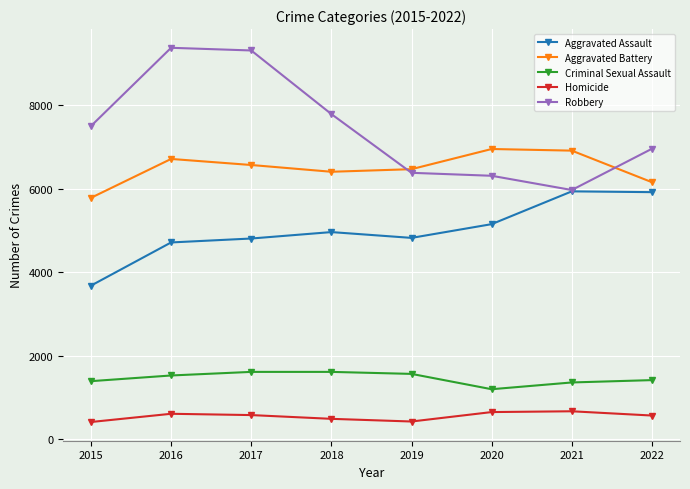

What is the value of the Aggravated Assault point at the 6th from the left?

5150